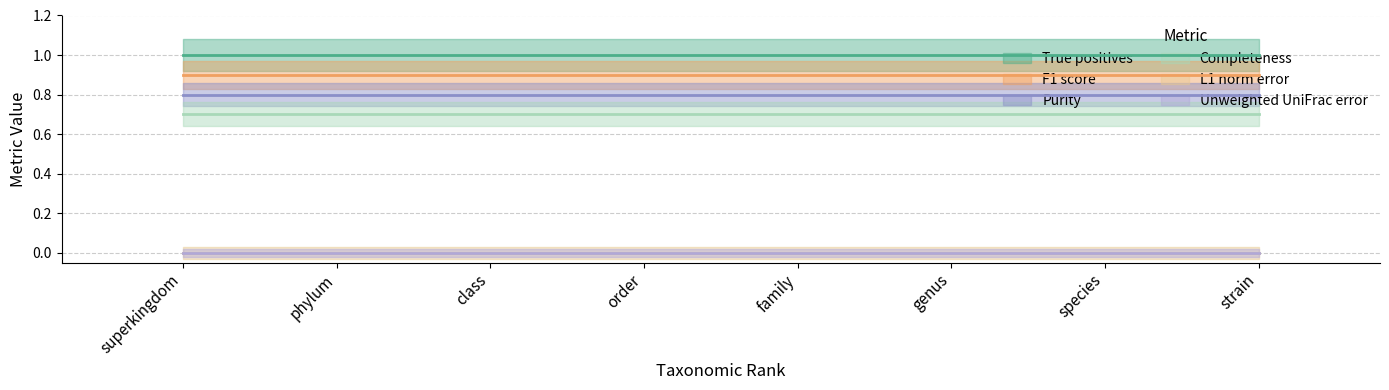

How many groups of bars are there?

8